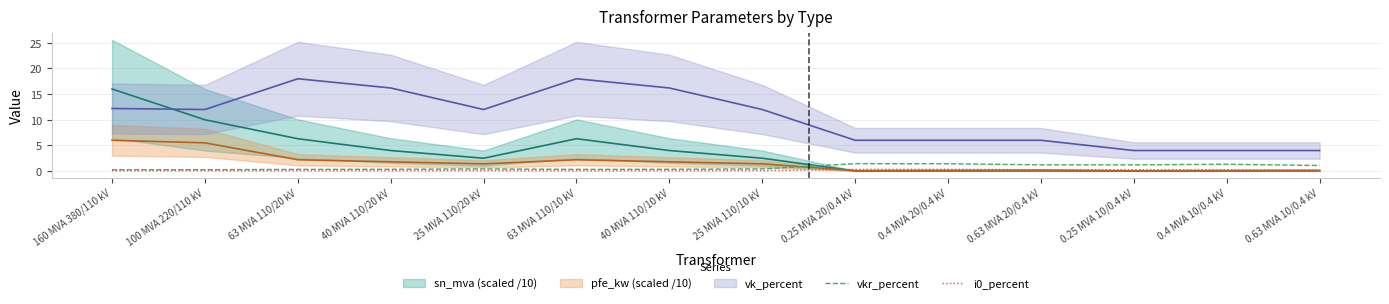

What is the difference between the maximum and minimum values in the vkr_percent series?

1.2